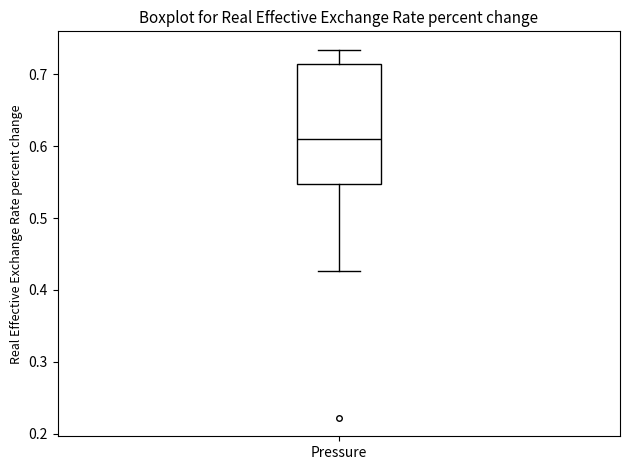

Read this box plot against the y-axis: the position of the median line, the range covered by the box, and the ends of both whiskers. The values are not printed on the chart, so give them approximately, as read against the axis.

median 0.61, box 0.55 to 0.71, whiskers 0.43 to 0.73